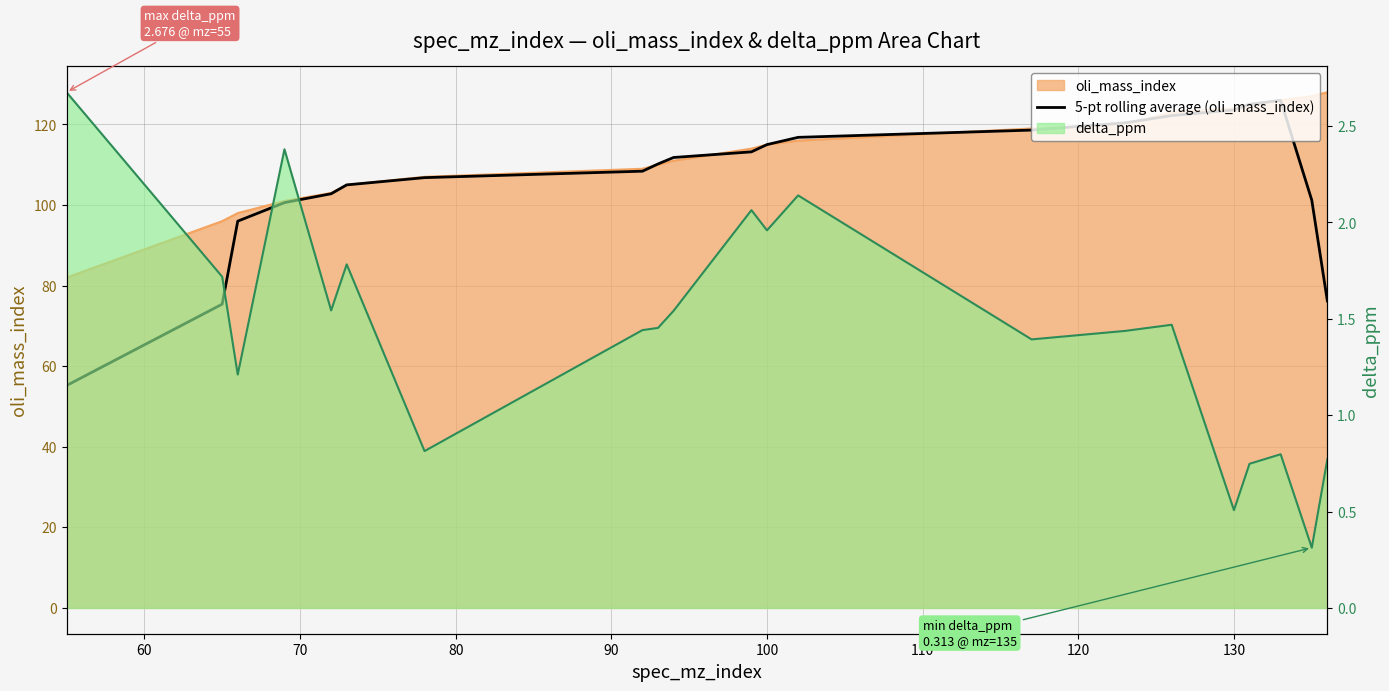

True or false: the data shows 63.1 at 19.

False